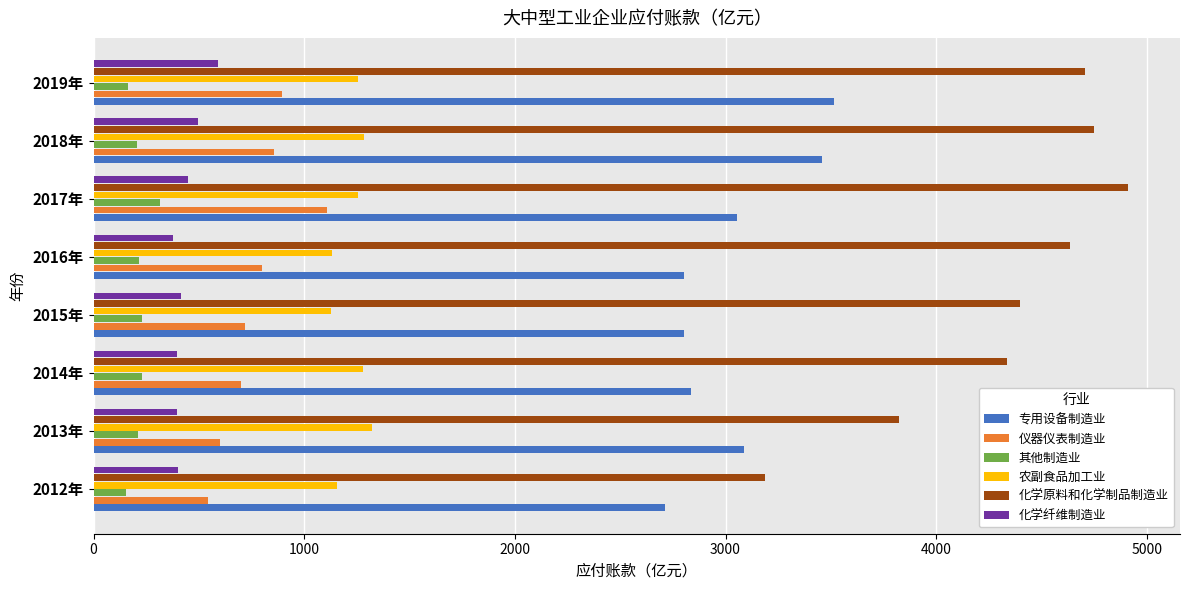

Which label corresponds to the largest value in the chart?

2017年